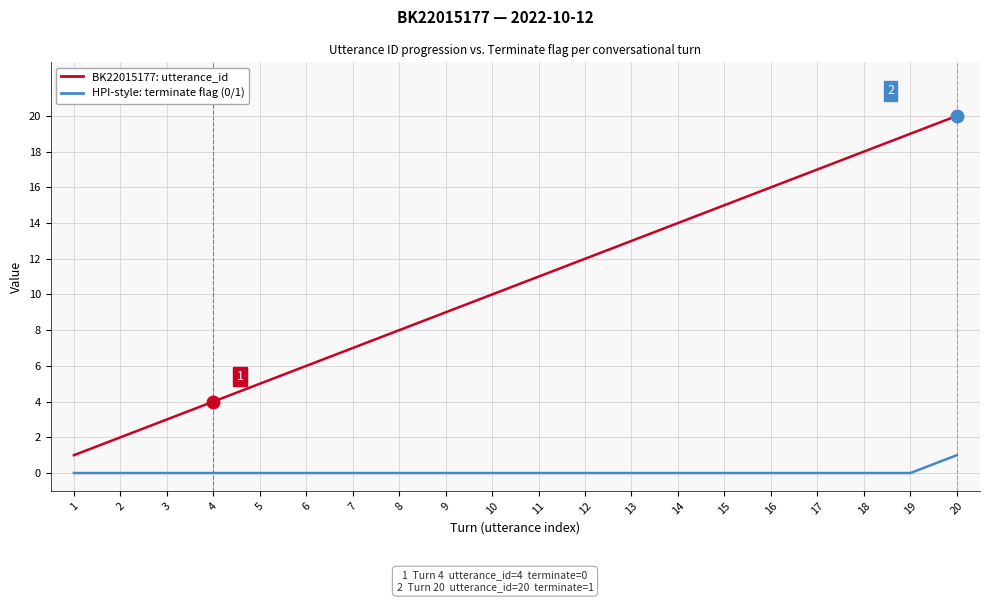

At which category is the sum across all series the highest?

20